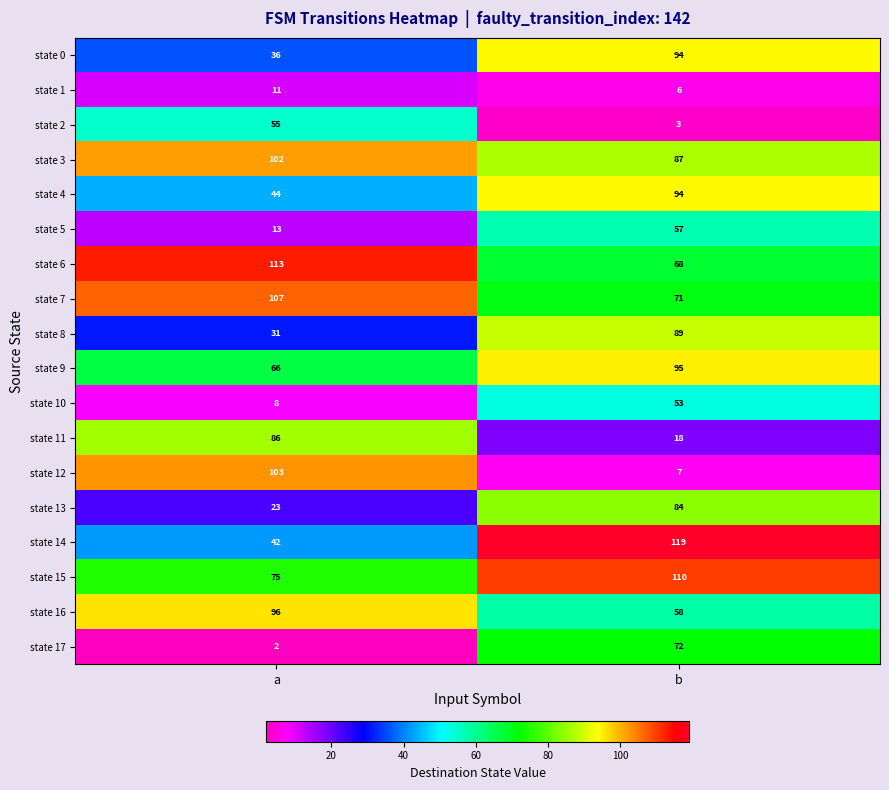

The state 6 series shows 61 at a. True or false?

False